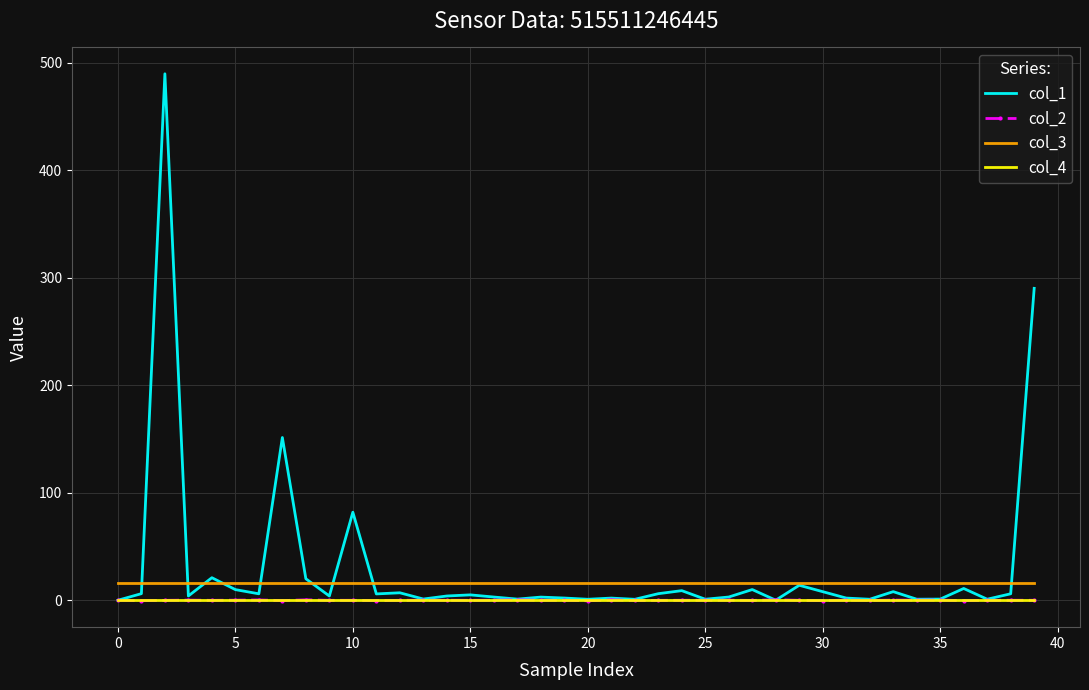

What is the minimum value for col_3?

16.0